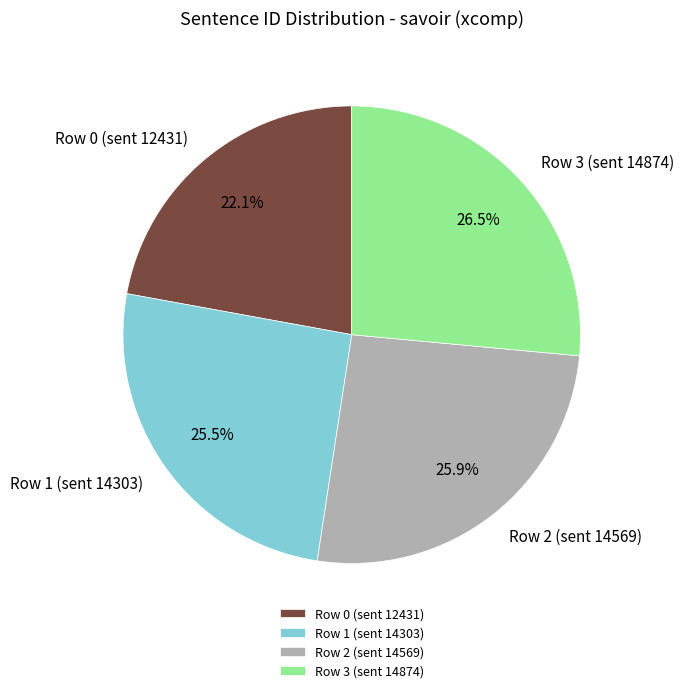

How much of the chart is everything except Row 0 (sent 12431)?

77.9%